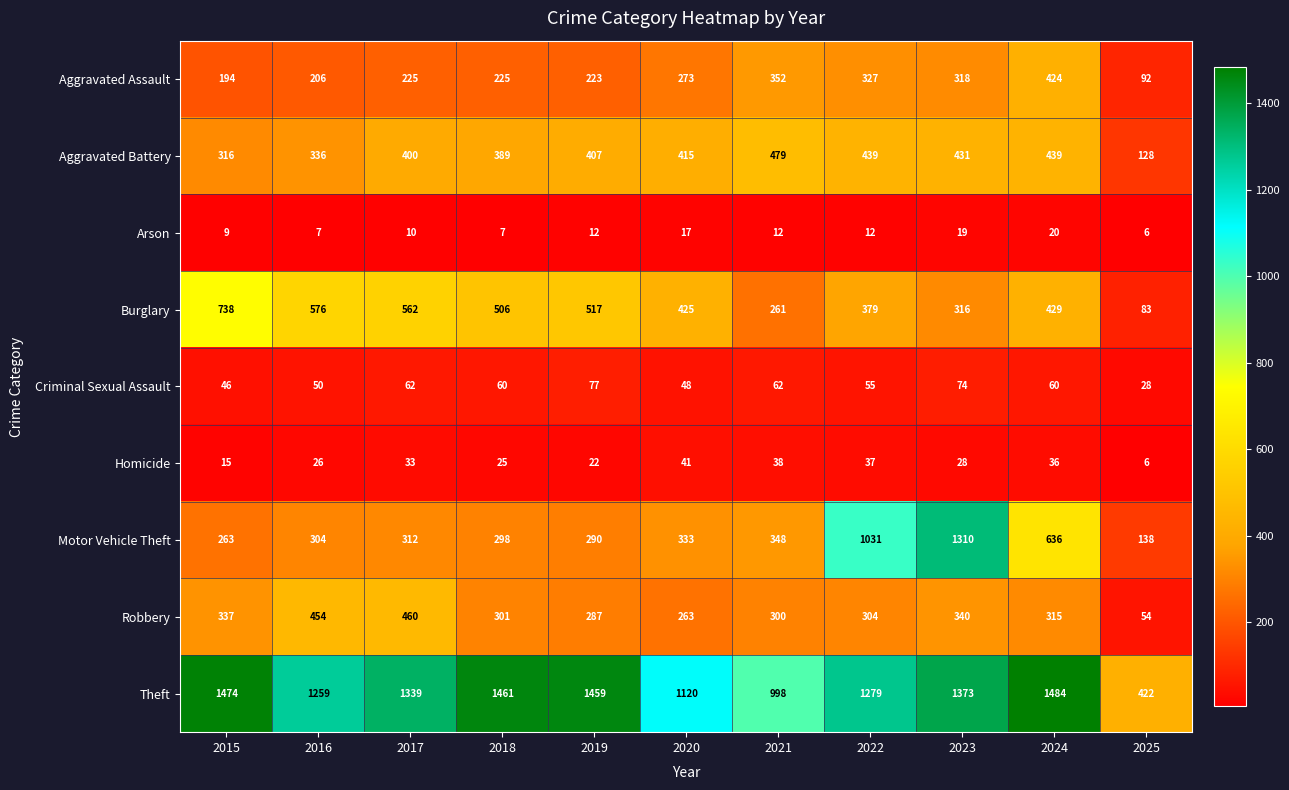

Which series changed the most between 2021 and 2025?

Theft